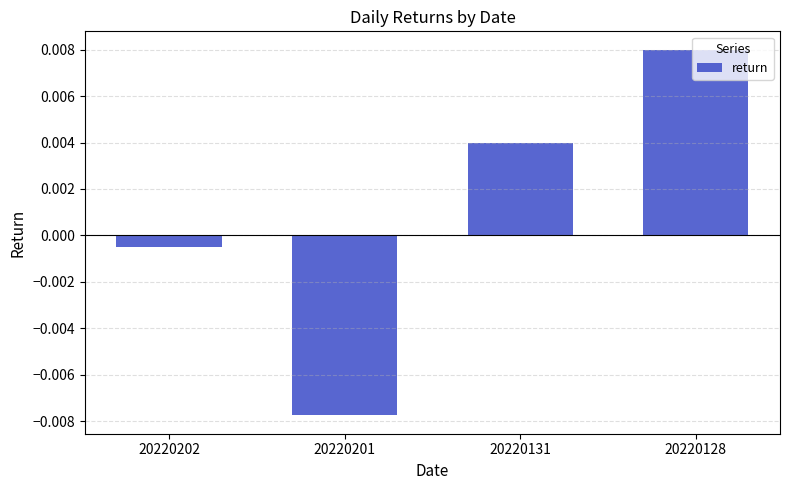

Does the chart contain any negative values?

Yes